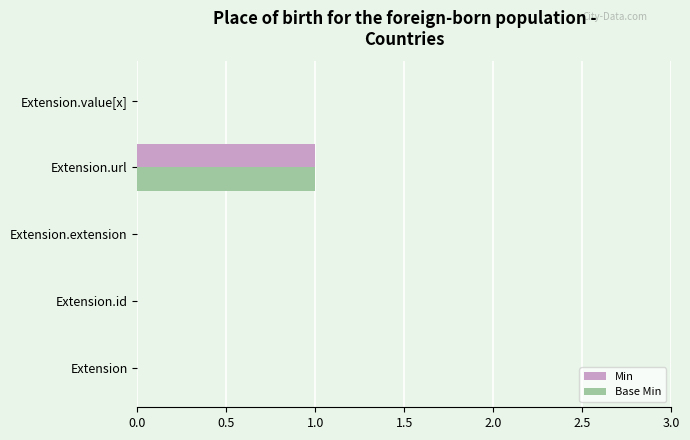

Which category has the highest value across all series?

Extension.url